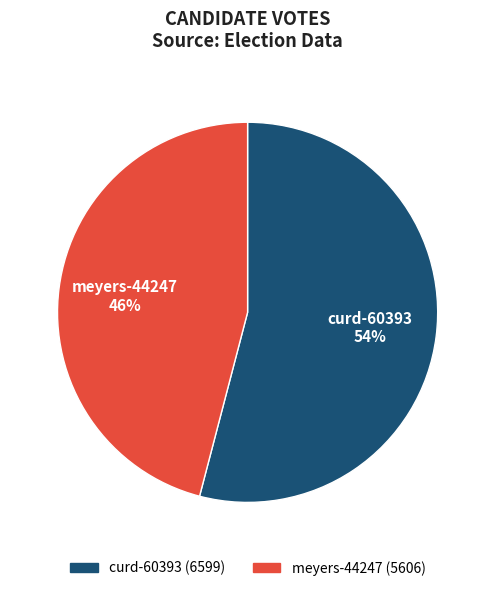

Which has a higher value, curd-60393 or meyers-44247?

curd-60393